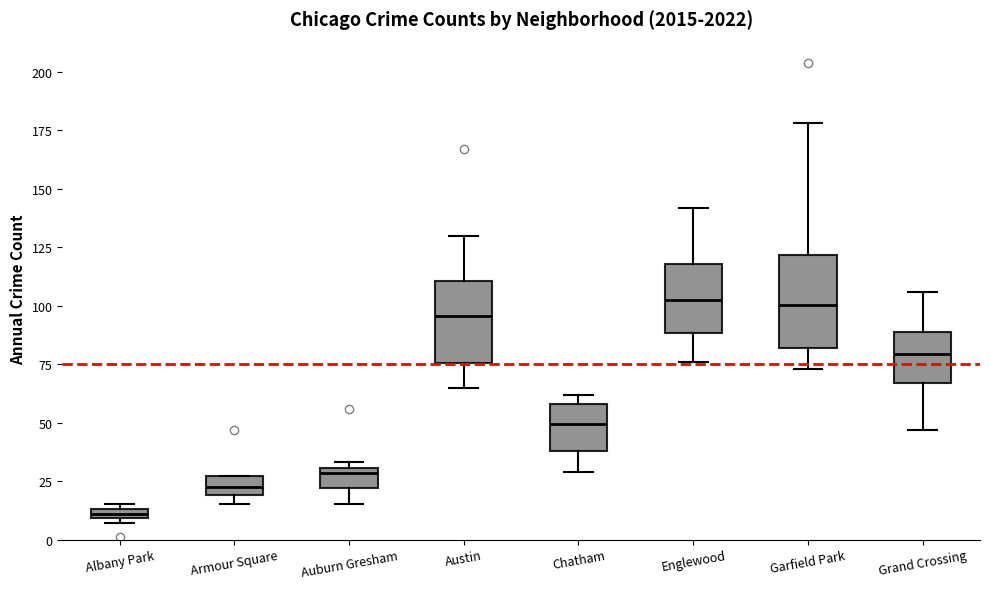

Where does the lower whisker of the box for Auburn Gresham end on the y-axis? The values are not printed on the chart, so give them approximately, as read against the axis.

15